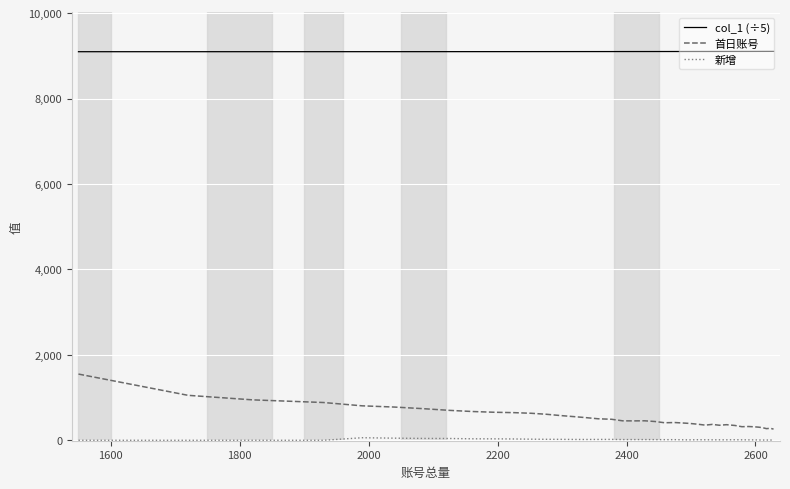

Which series has the widest spread of values?

首日账号